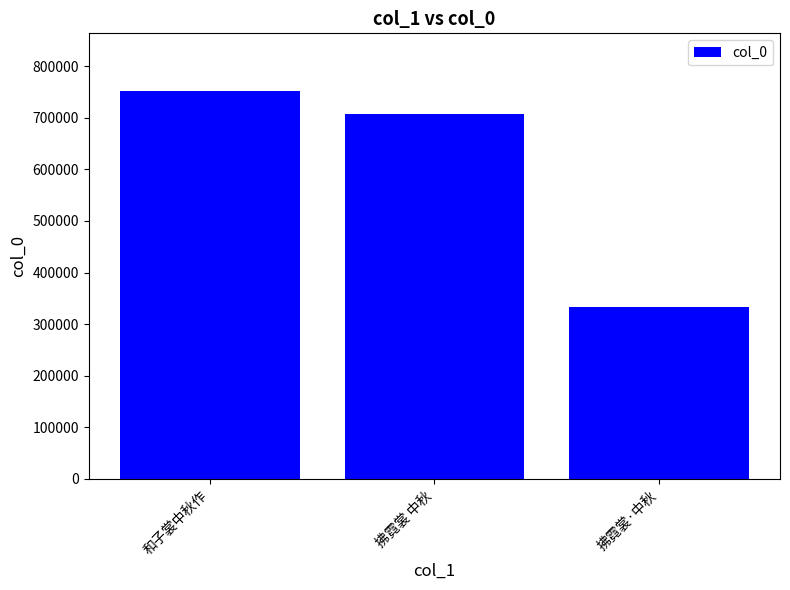

What is the change in value from 和子裳中秋作 to 拂霓裳·中秋?

-418111